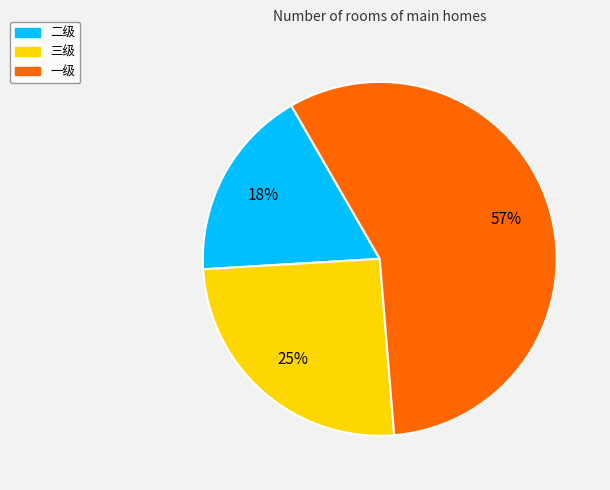

Is the sum of 一级 and 三级 greater than half?

Yes